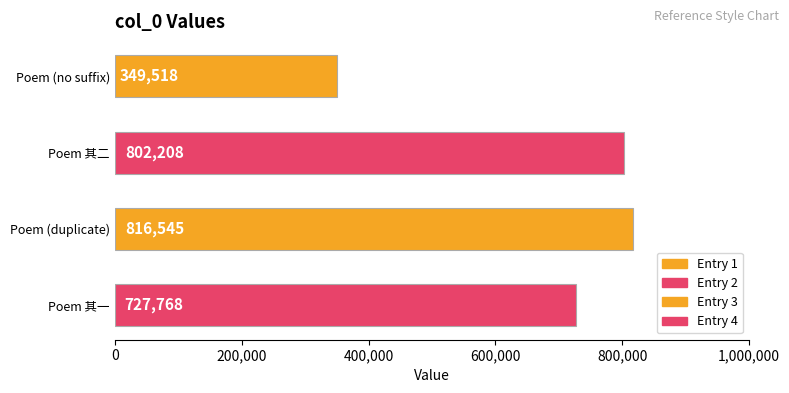

Which has a higher value, Poem 其一 or Poem (no suffix)?

Poem 其一